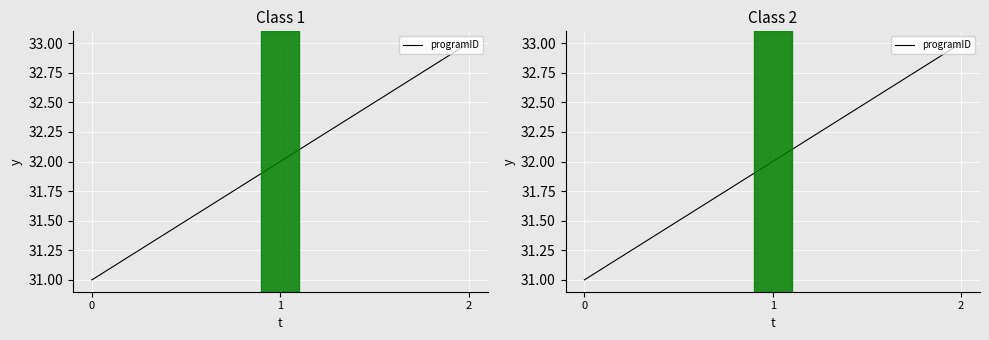

Where is the data nearest to the value 32?

1